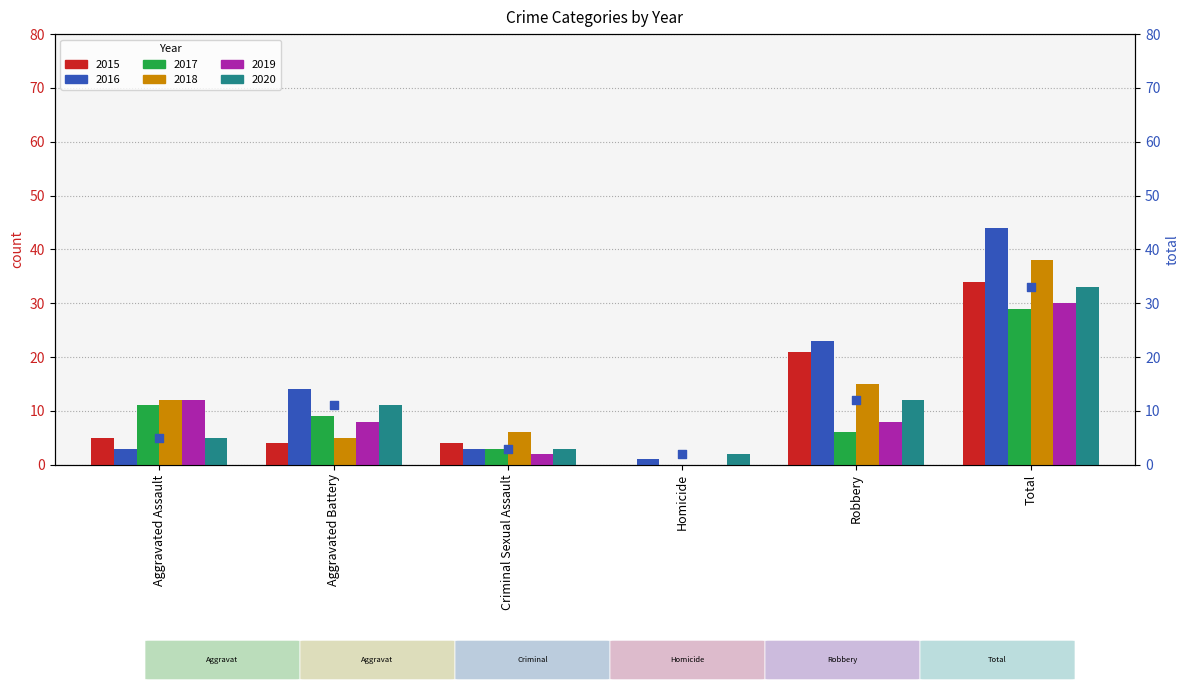

What is the change in value from Aggravated Assault to Robbery?

+7